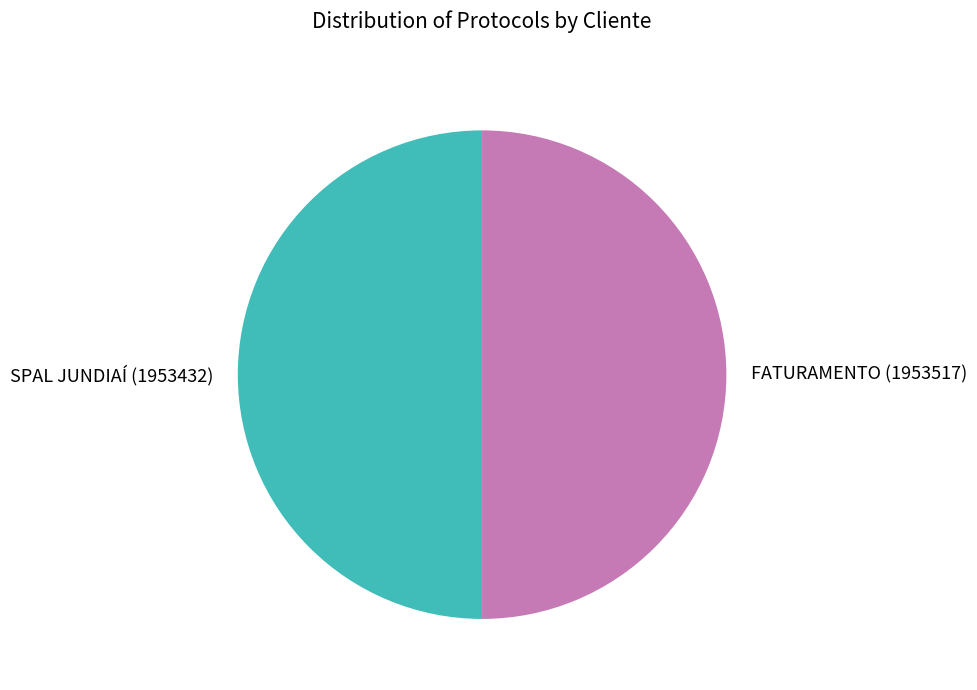

Is it true that SPAL JUNDIAÍ is 50% of the pie?

True